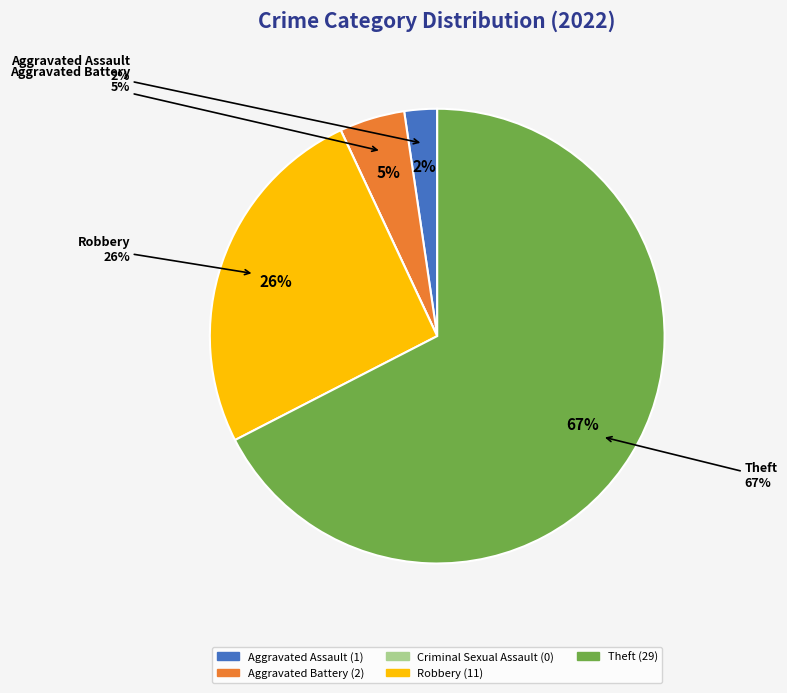

Is it true that Robbery is 26% of the pie?

True